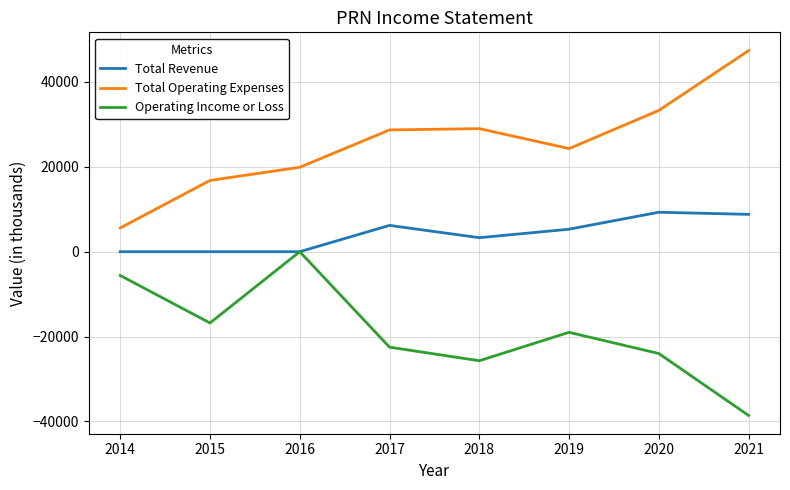

Is it true that Operating Income or Loss equals -11906 at 2017?

False